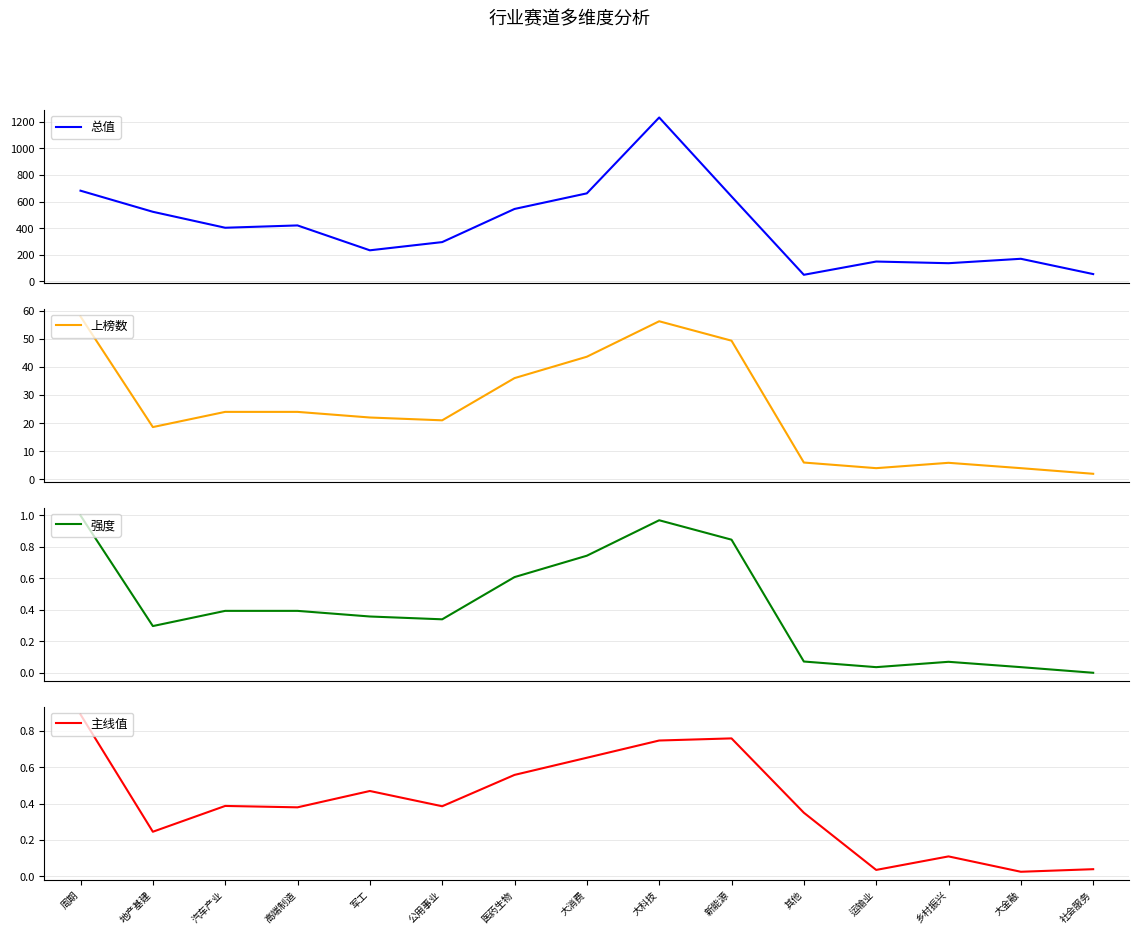

True or false: 总值 and 强度 intersect in this chart.

False